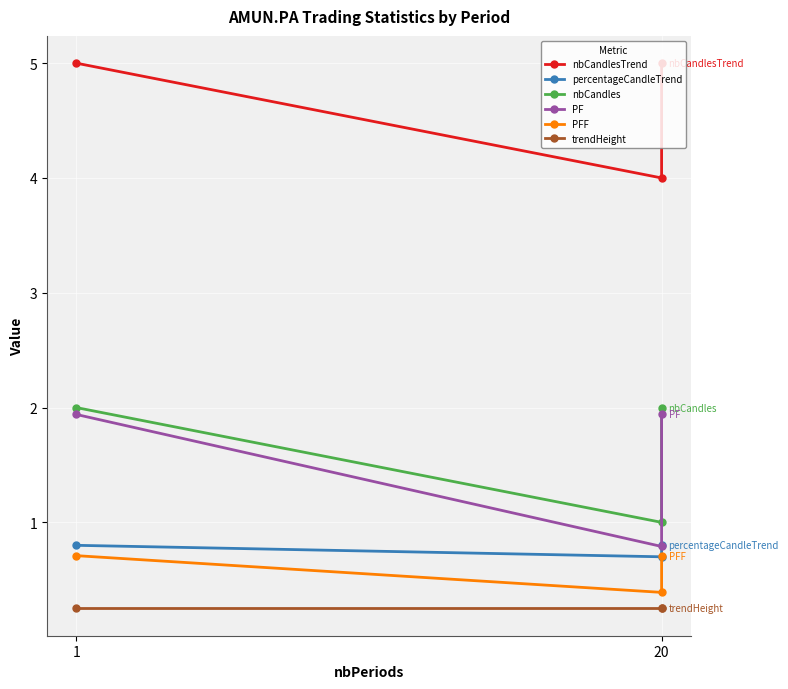

Which series has the widest spread of values?

PF